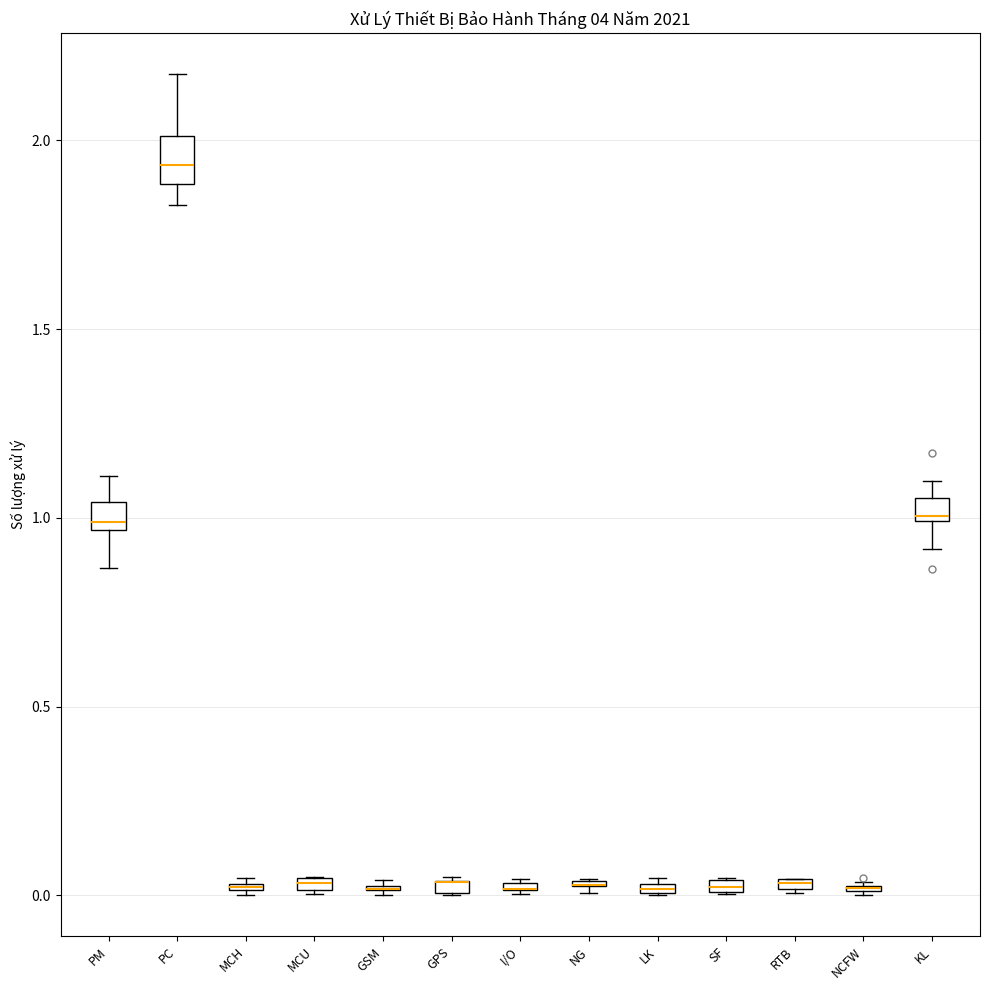

Where is the lower edge of the box for MCH on the y-axis? The values are not printed on the chart, so give them approximately, as read against the axis.

0.00